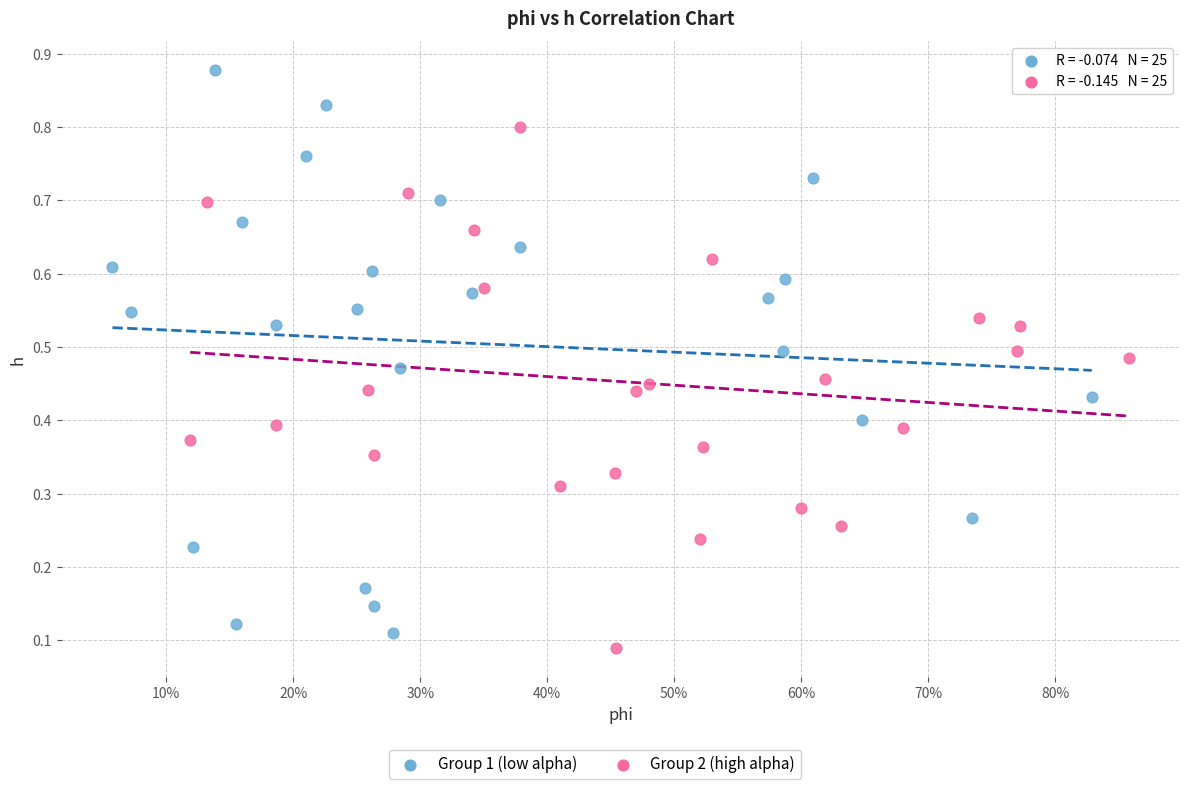

Which series reaches the maximum Y coordinate?

Group 1 (low alpha)